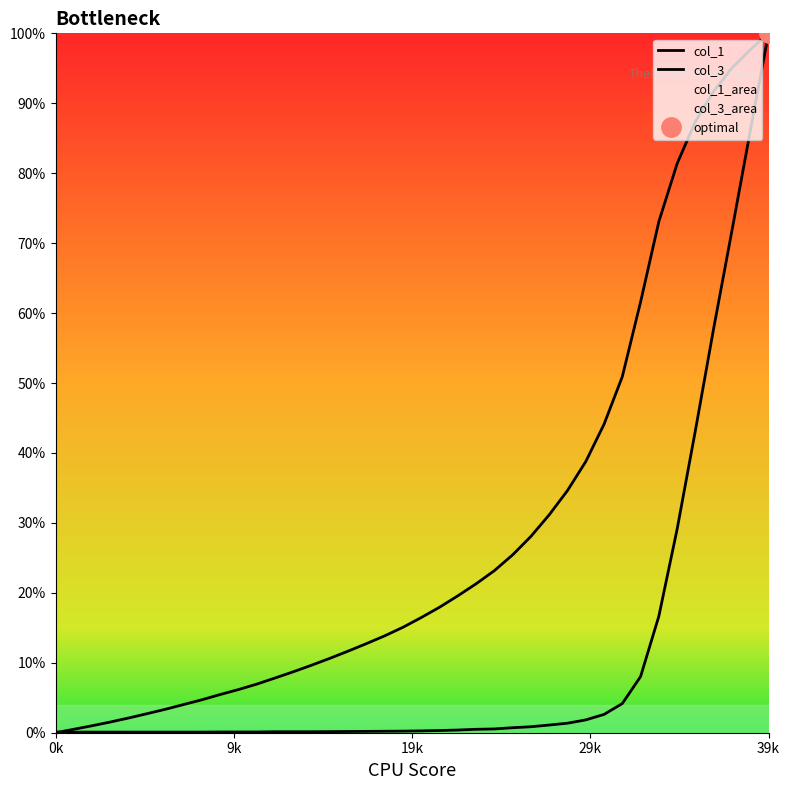

Is the value of col_1 at 19 greater than the value of col_3 at 26?

Yes